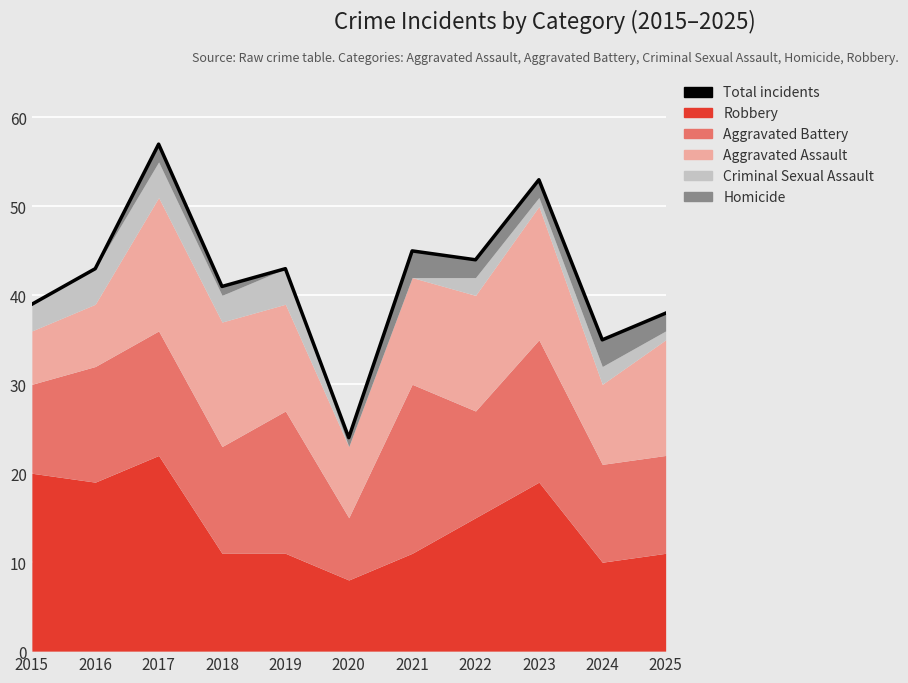

What is the difference between the maximum and second lowest values?

22